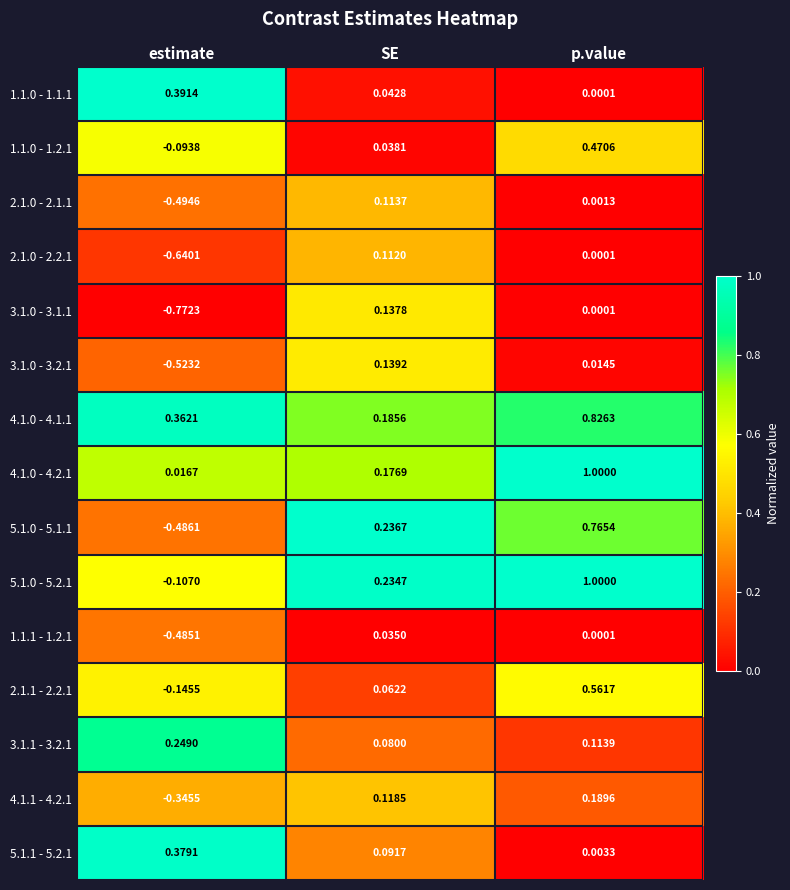

Which series changed the most between estimate and SE?

3.1.0 - 3.1.1